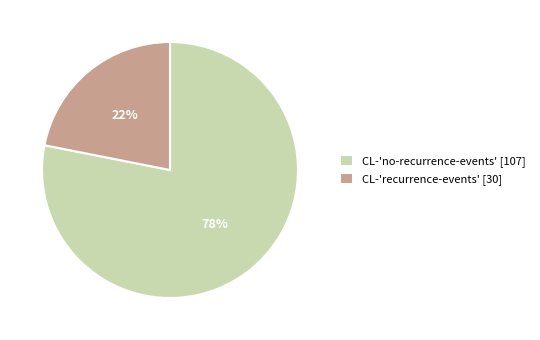

What is the smallest slice in the pie chart?

CL-'recurrence-events'